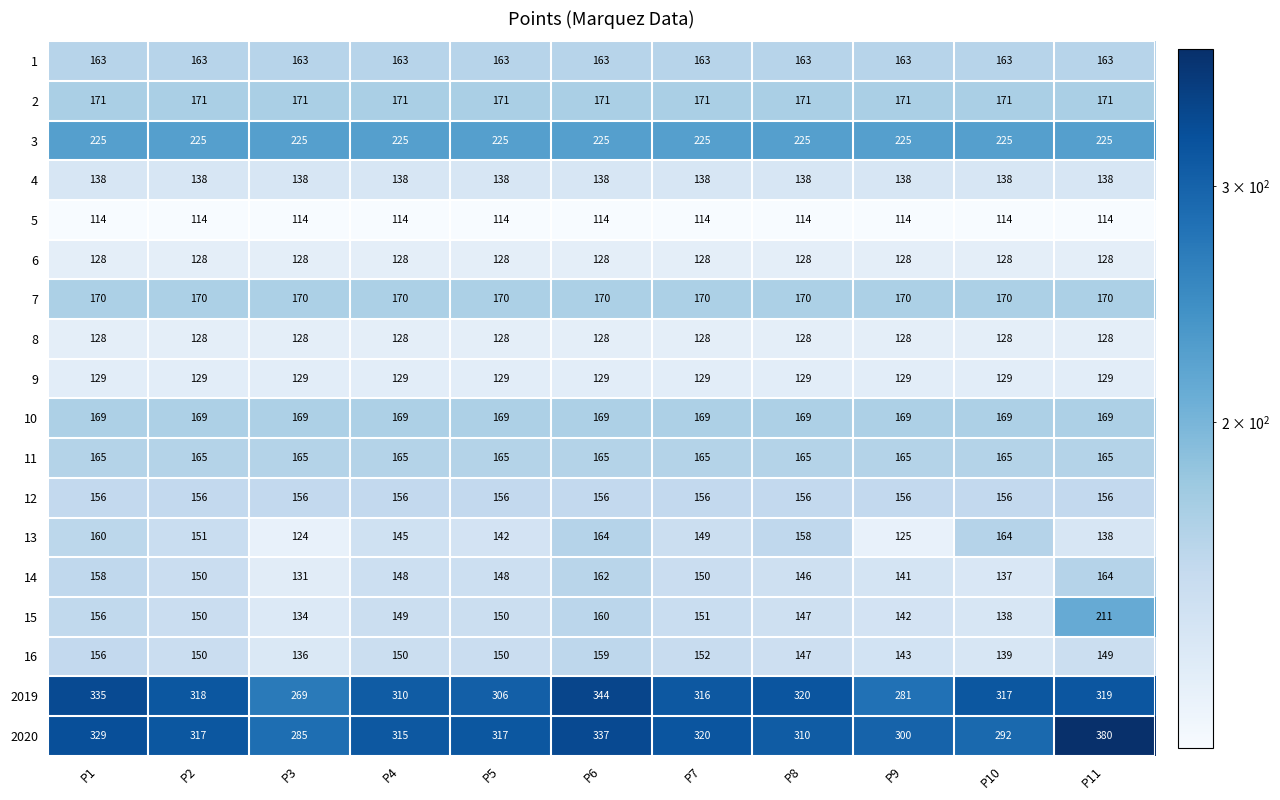

The 15 series shows 100 at P7. True or false?

False